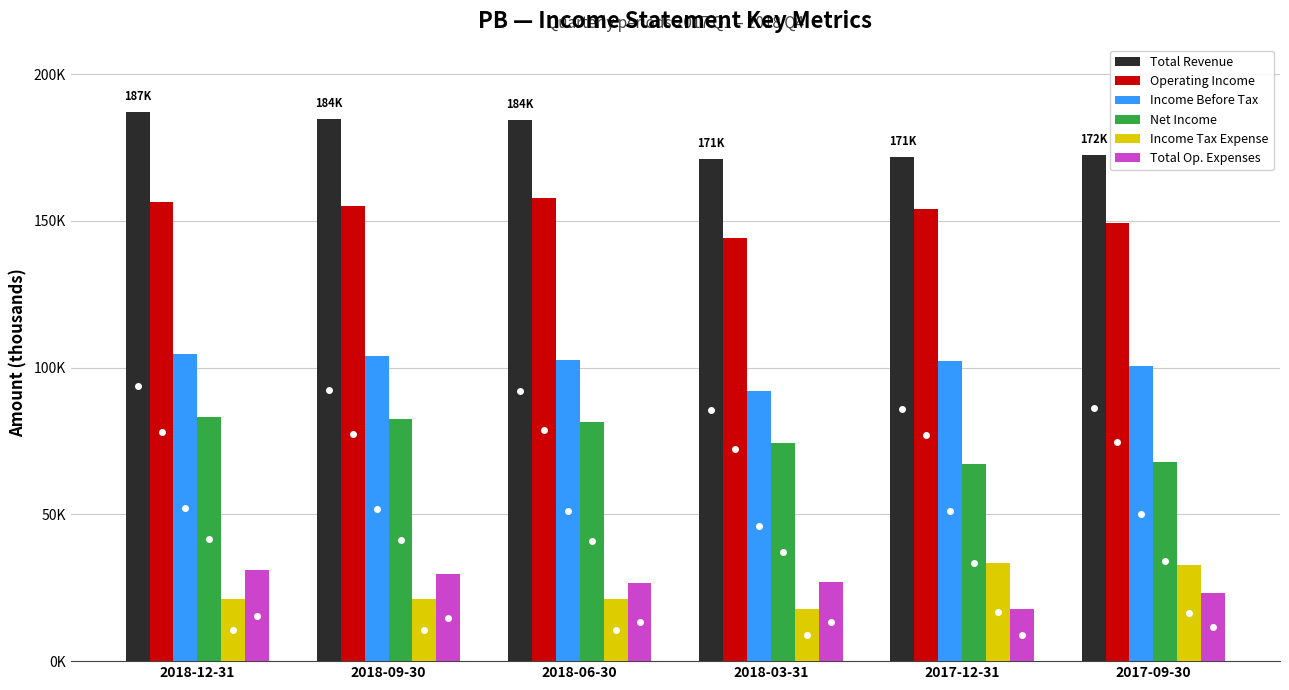

At how many categories does at least one series exceed 77297?

6